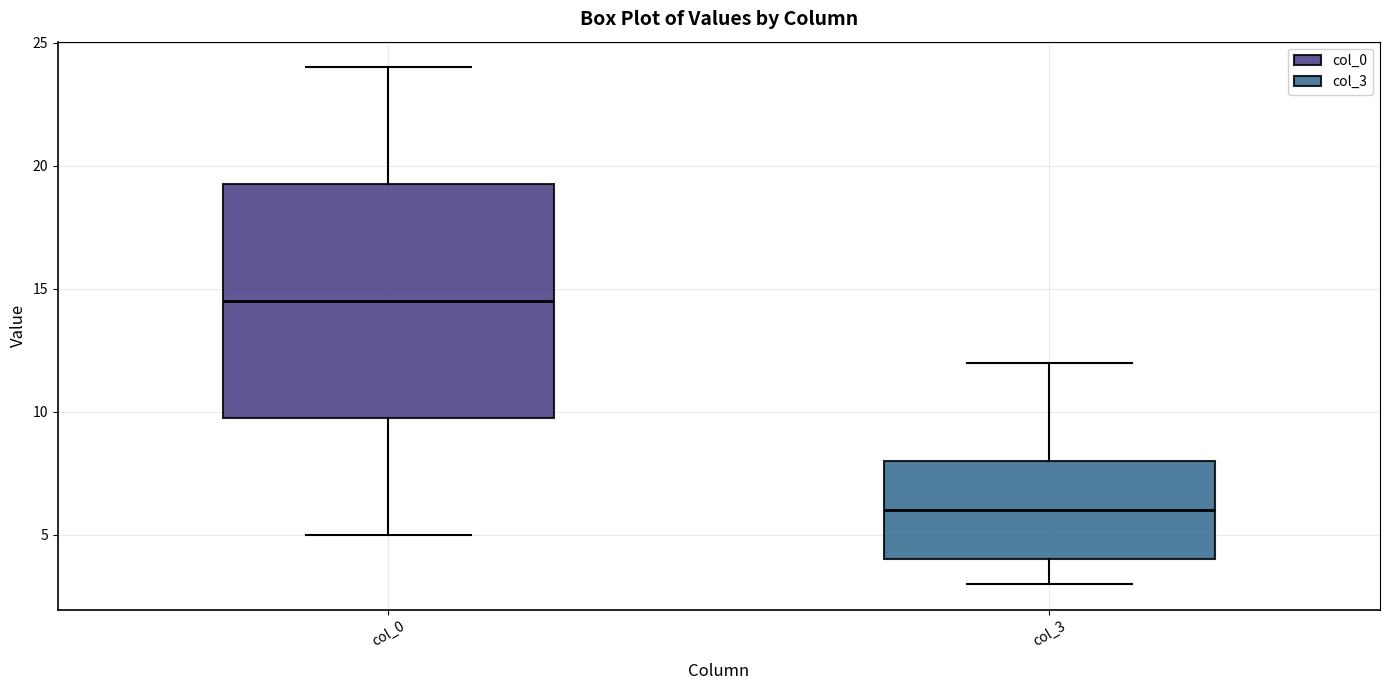

Reading left to right, read every box against the y-axis: the position of its median line, the range the box covers, and the ends of its whiskers. The values are not printed on the chart, so give them approximately, as read against the axis.

col_0: median 14.5, box 10.0 to 19.5, whiskers 5.0 to 24.0
col_3: median 6.0, box 4.0 to 8.0, whiskers 3.0 to 12.0